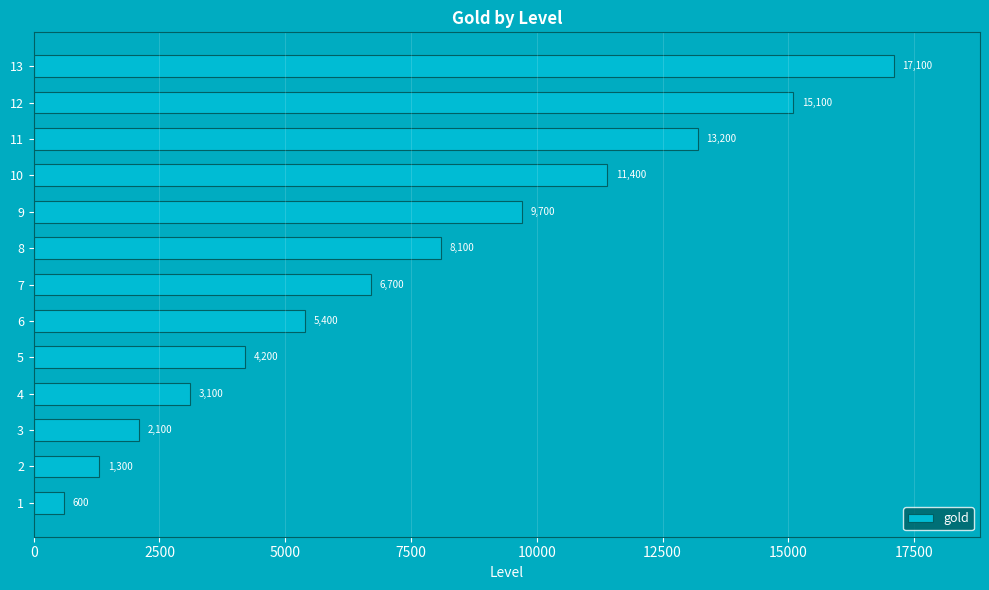

Which label corresponds to the largest value in the chart?

13